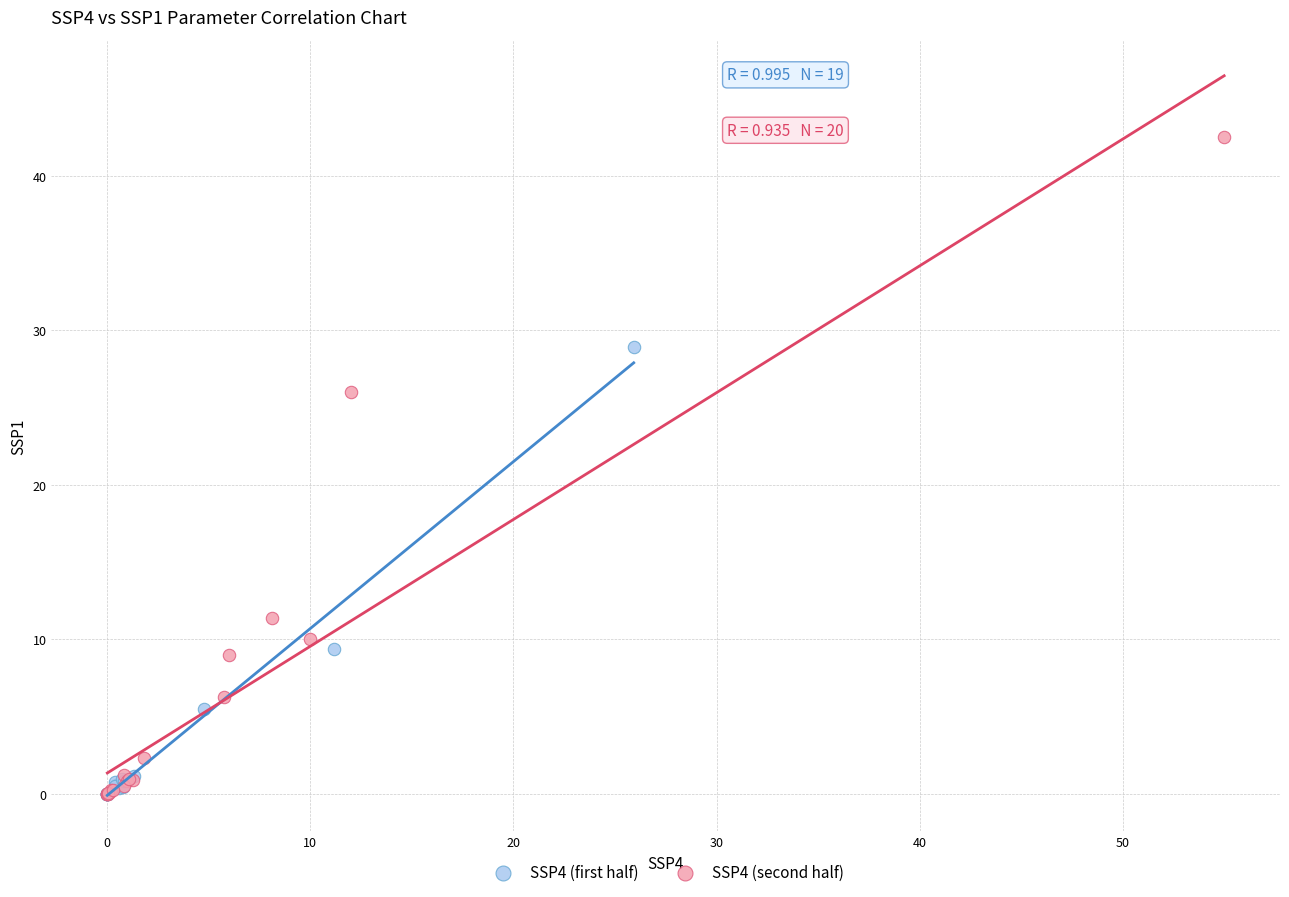

Which series has the largest Y range (max minus min)?

SSP4 (second half)